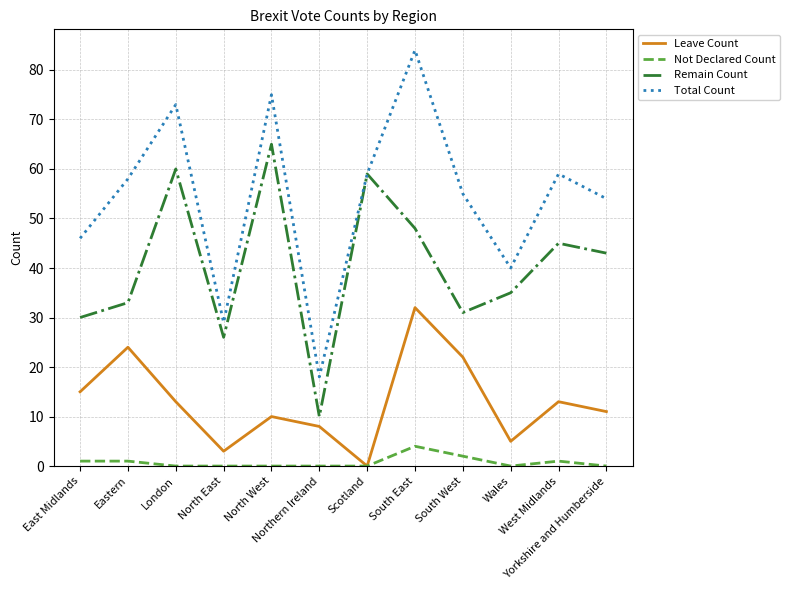

Reading left to right, what are all the values shown in this chart?

Leave Count: 15	24	13	3	10	8	0	32	22	5	13	11
Not Declared Count: 1	1	0	0	0	0	0	4	2	0	1	0
Remain Count: 30	33	60	26	65	10	59	48	31	35	45	43
Total Count: 46	58	73	29	75	18	59	84	55	40	59	54